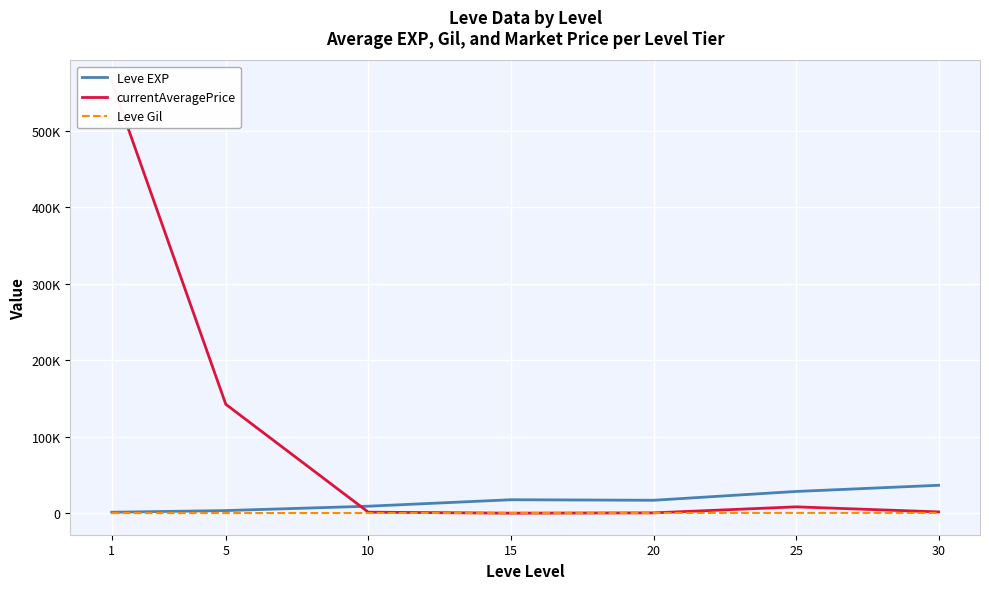

What is the value of the Leve EXP point at the 6th from the left?

28393.3